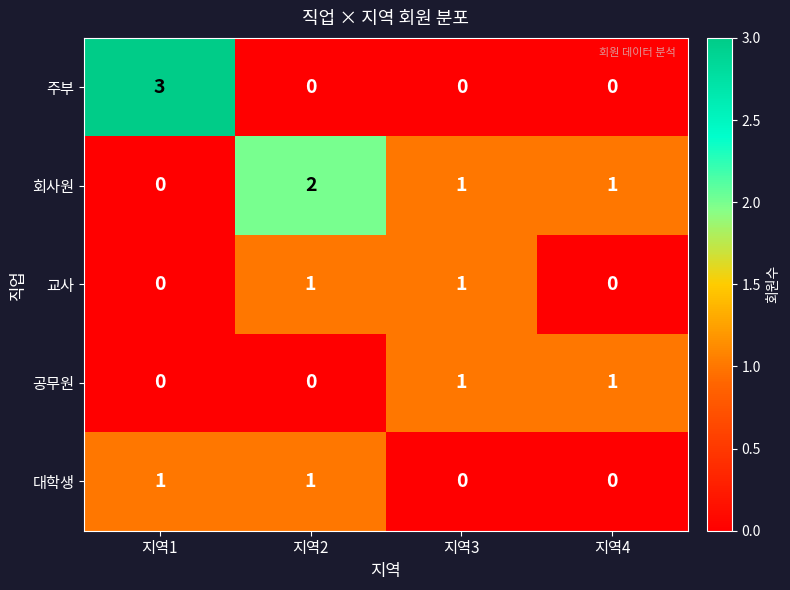

Which series has the largest range (max minus min)?

주부